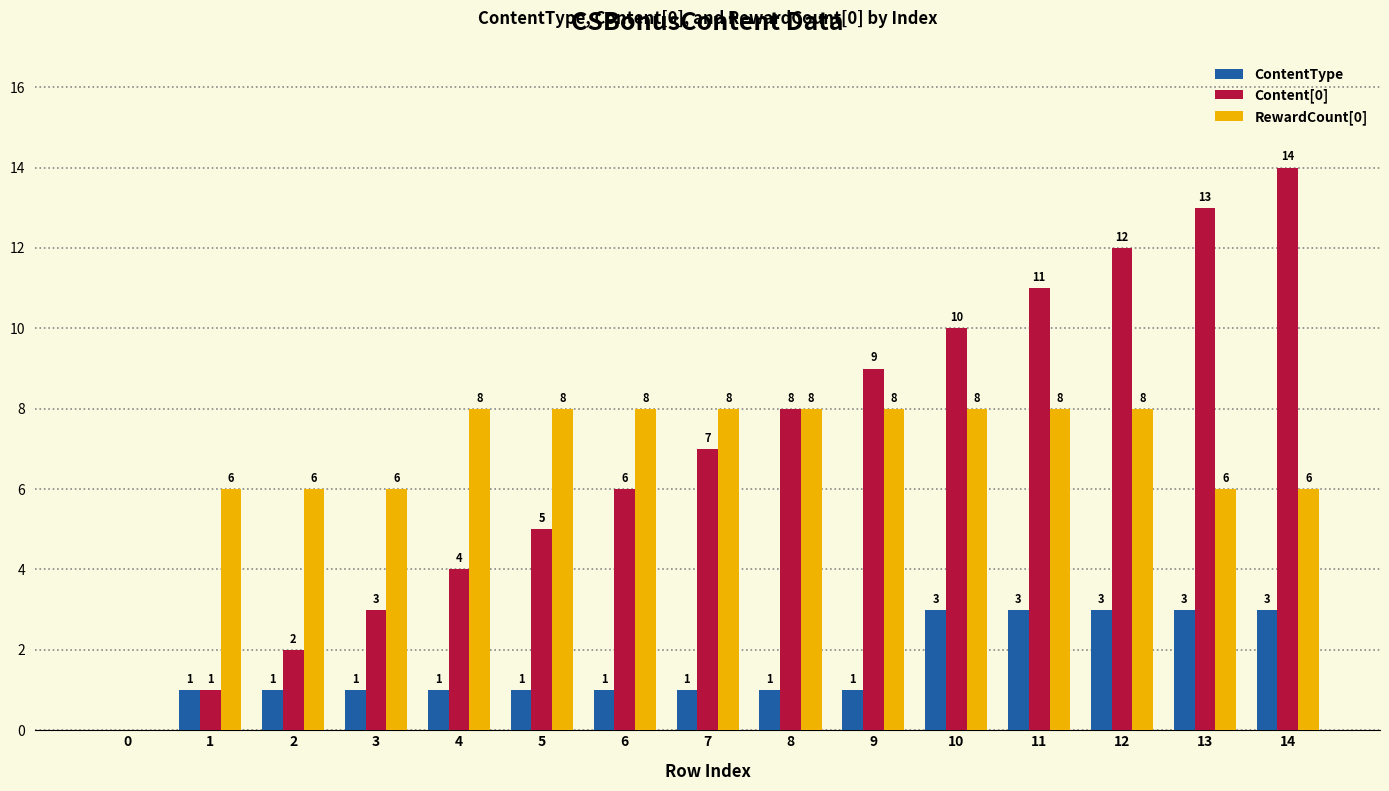

The value of RewardCount[0] at 8 is 11. True or false?

False